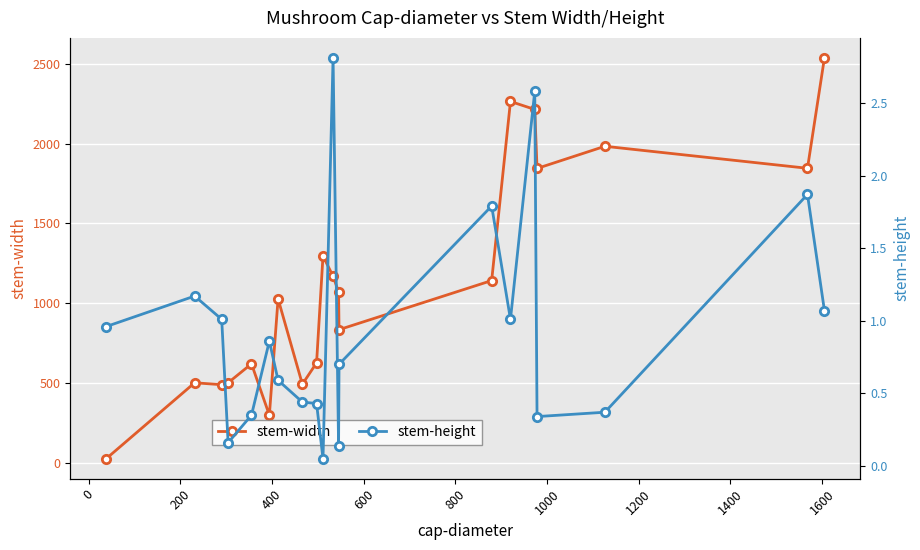

What is the difference between the maximum and second lowest values in the stem-width series?

2240